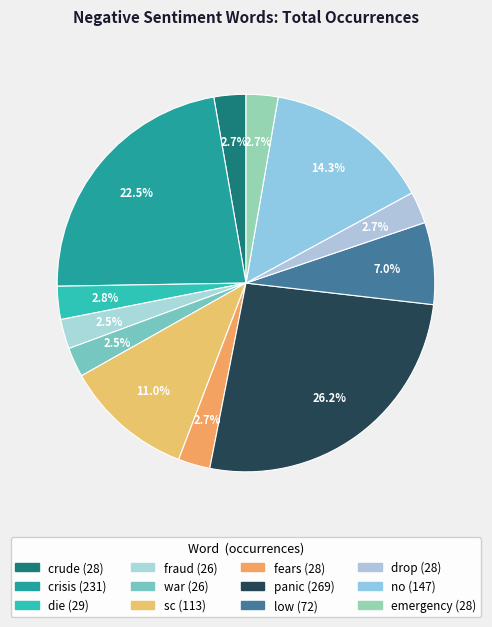

To the nearest percent, what is the difference between the no and sc slice percentages?

3%